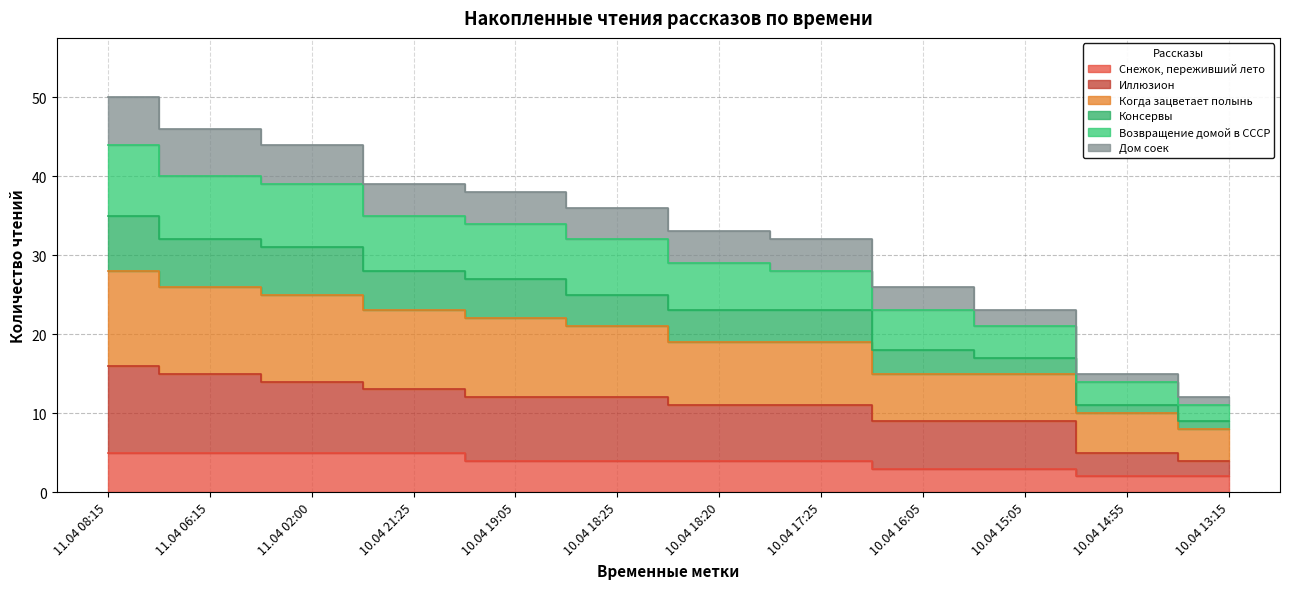

At which category is the sum across all series the highest?

11.04 08:15